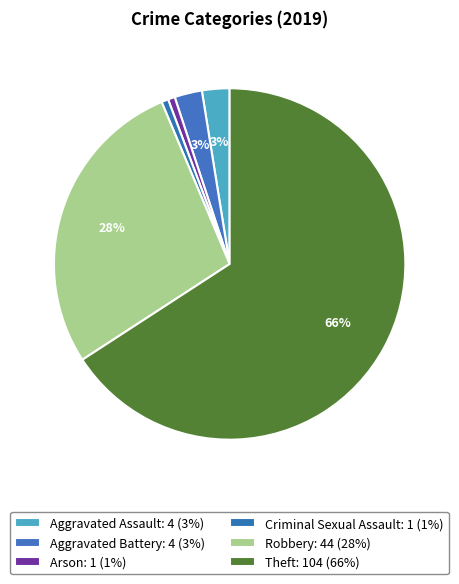

How many slices are in this pie chart?

6